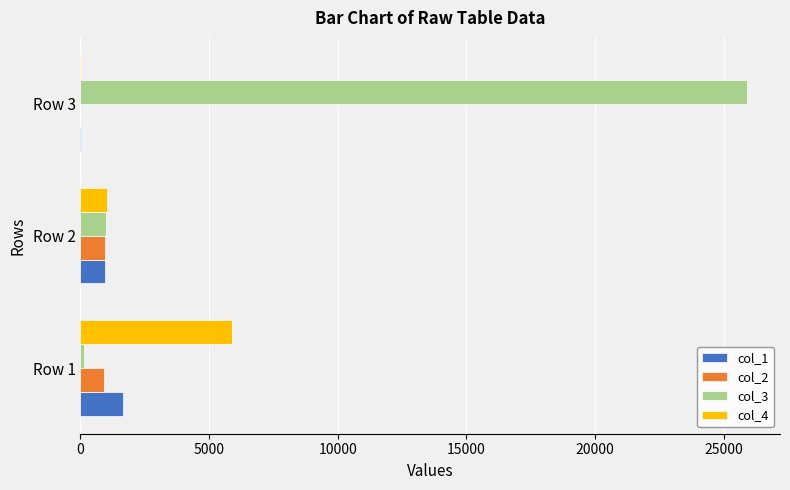

Is the value of col_2 at Row 3 greater than the value of col_4 at Row 2?

No